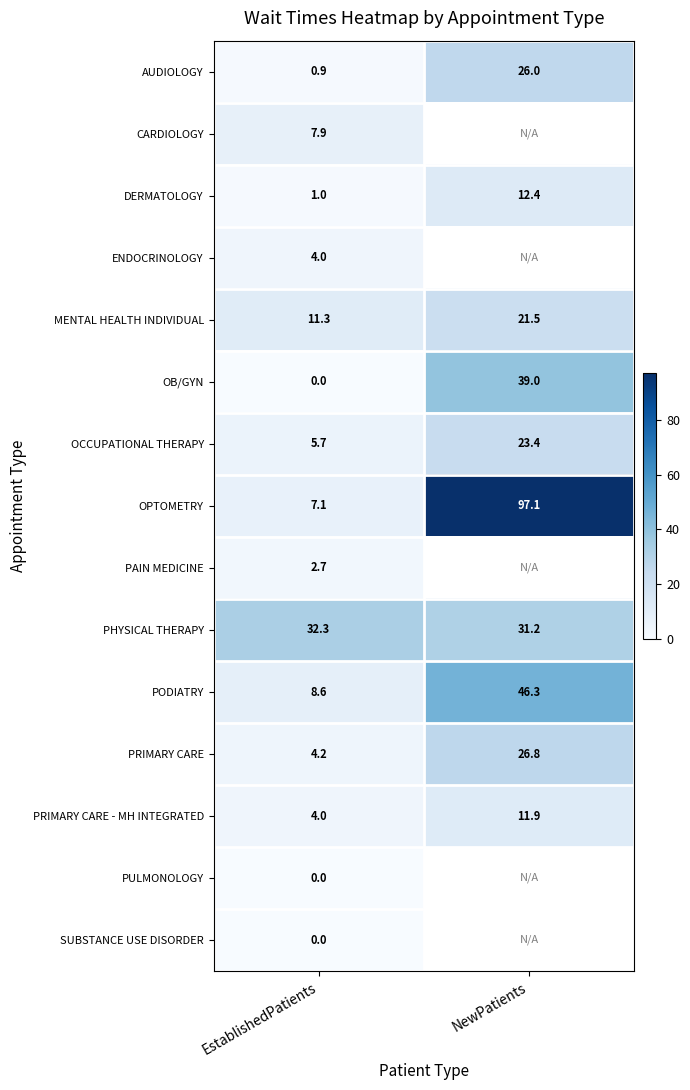

What is the difference between the maximum and minimum values in the OPTOMETRY series?

90.0